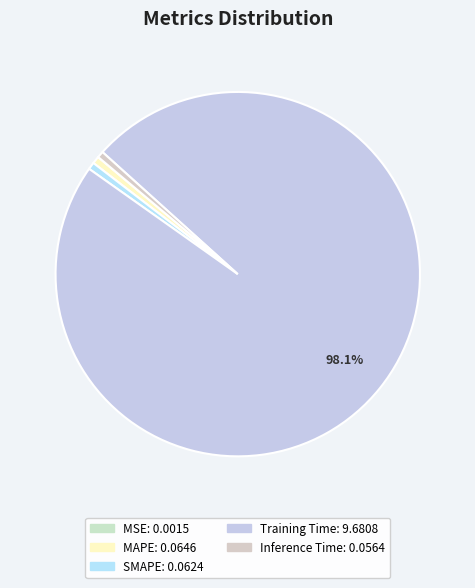

Which category accounts for the majority?

Training Time